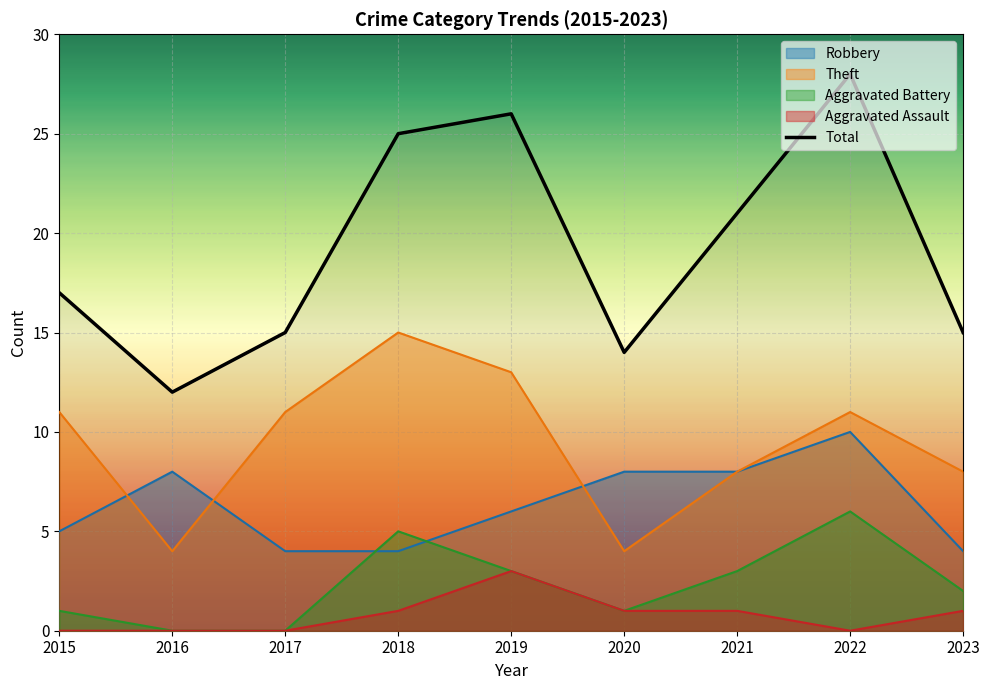

How many series are shown in this chart?

5